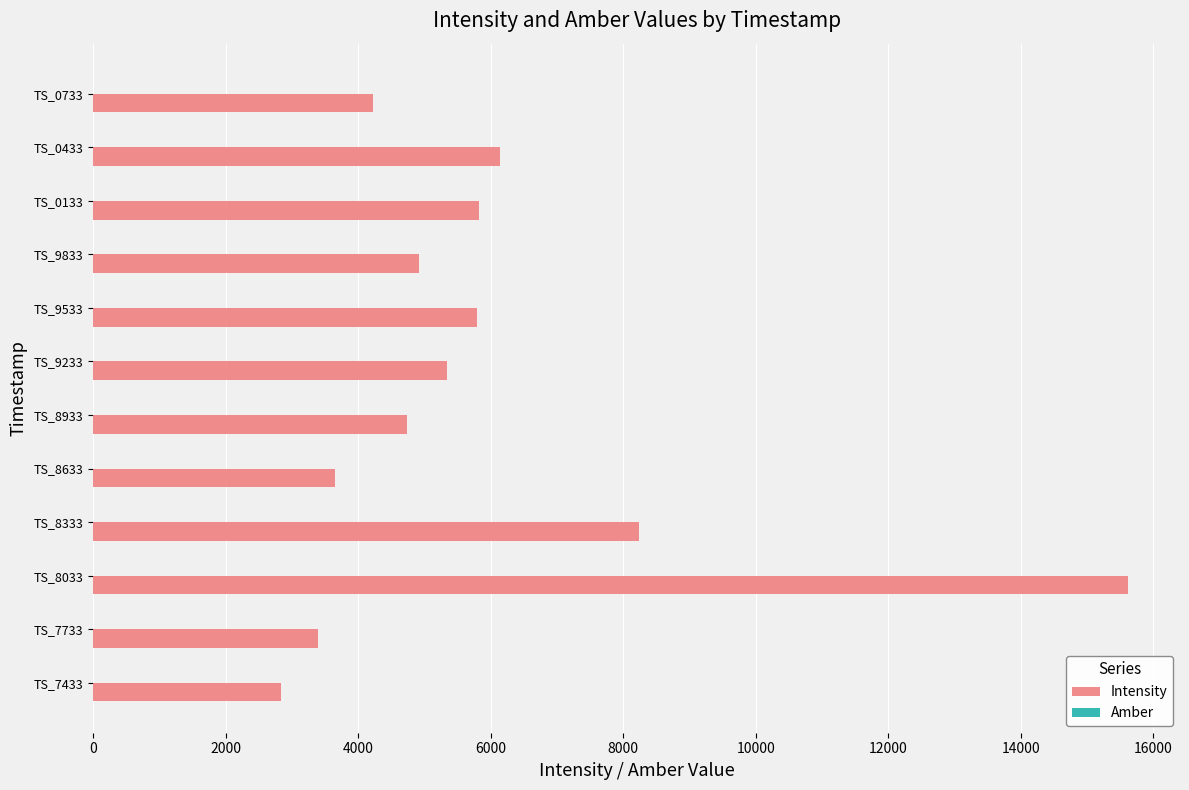

Which series has the largest total across all categories?

Intensity